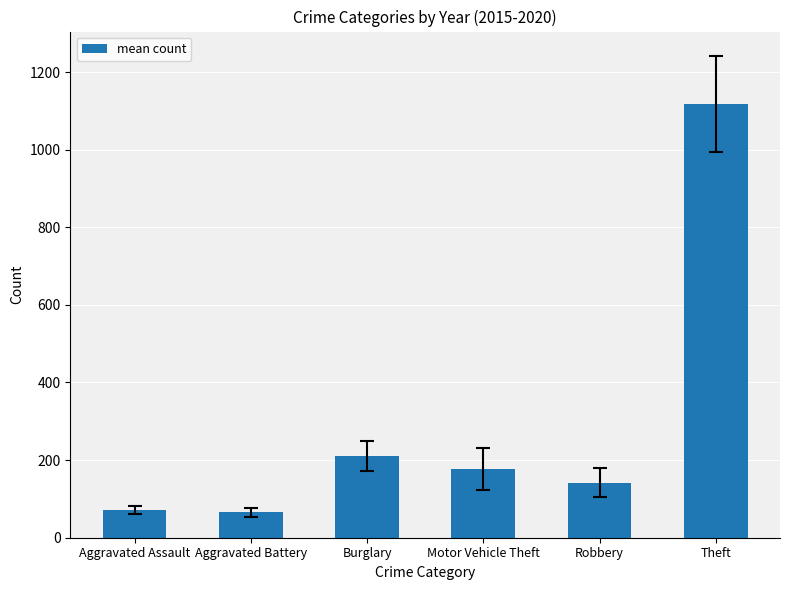

The value at Robbery is 84.9. True or false?

False